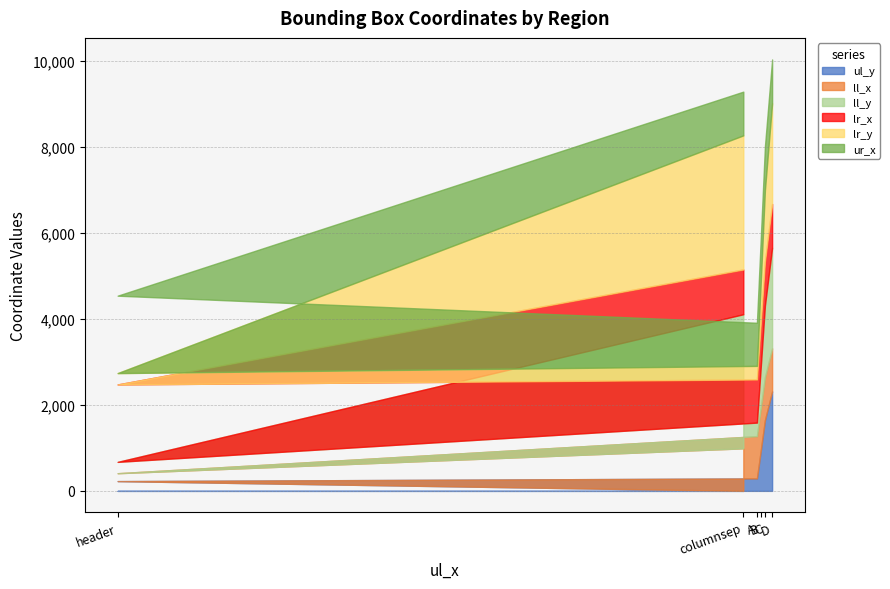

What is the highest value of the lr_x series?

1802